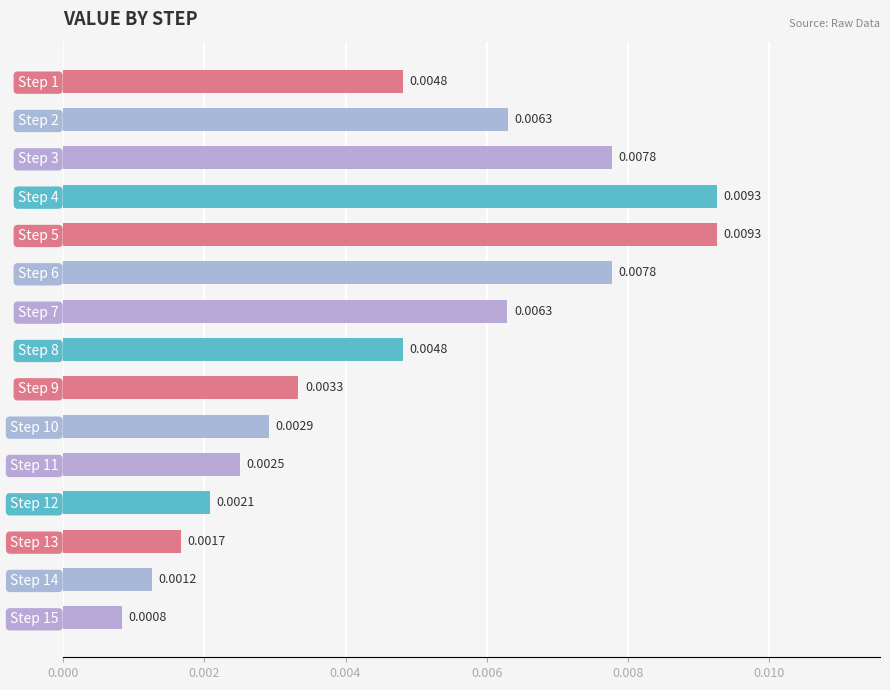

Between Step 7 and Step 8, which is larger?

Step 7